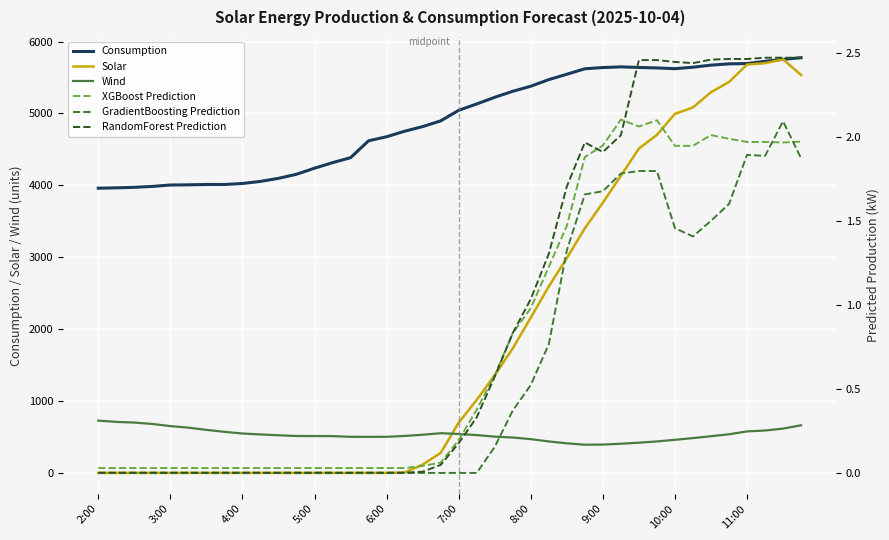

What is the maximum value for Solar?

5753.0